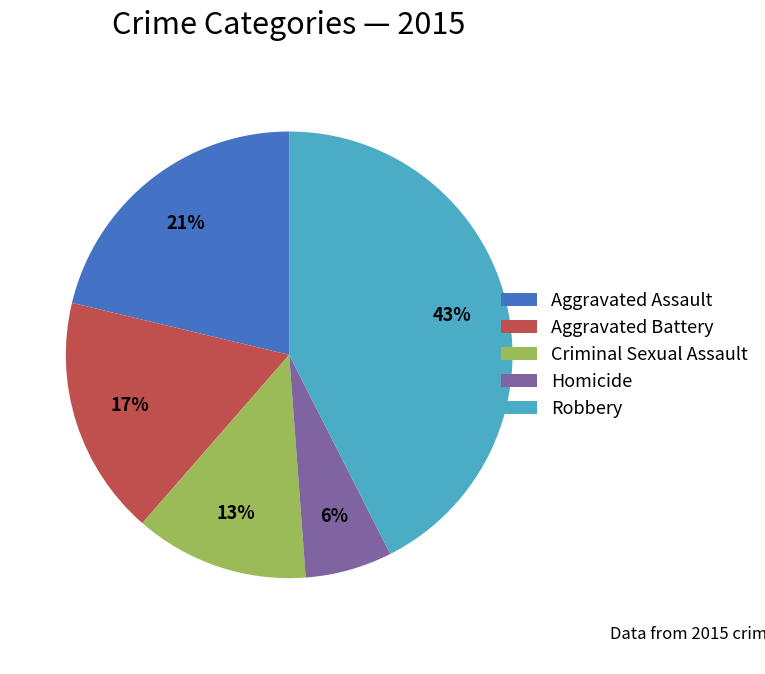

Combined, do Criminal Sexual Assault and Aggravated Battery account for over 50%?

No